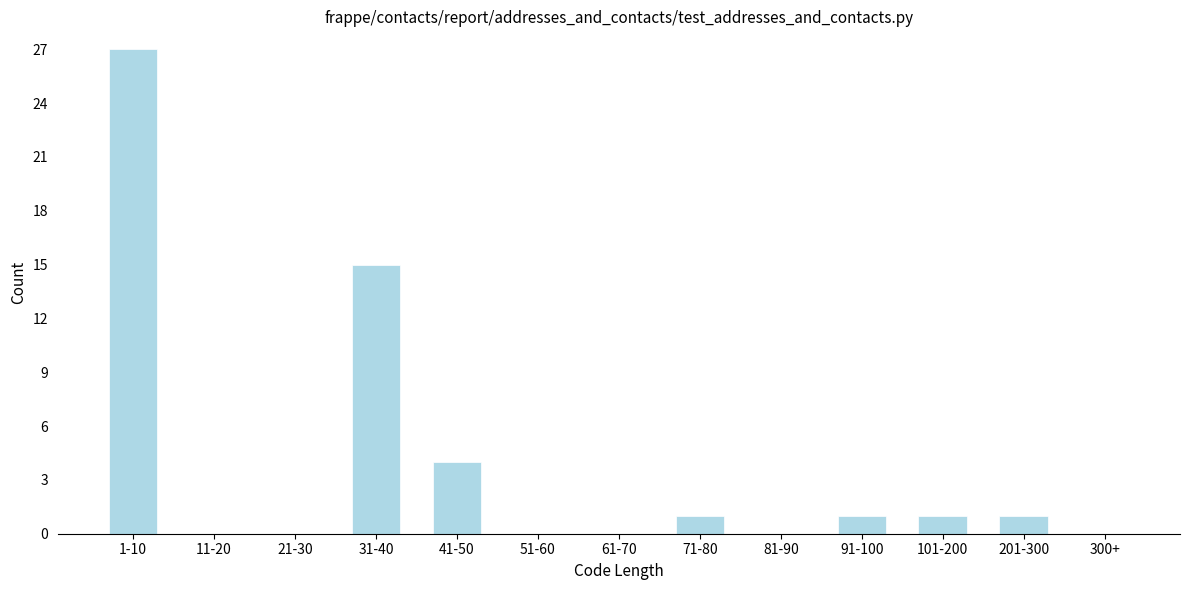

Reading left to right, list all the values displayed in this chart.

1-10=27	11-20=0	21-30=0	31-40=15	41-50=4	51-60=0	61-70=0	71-80=1	81-90=0	91-100=1	101-200=1	201-300=1	300+=0